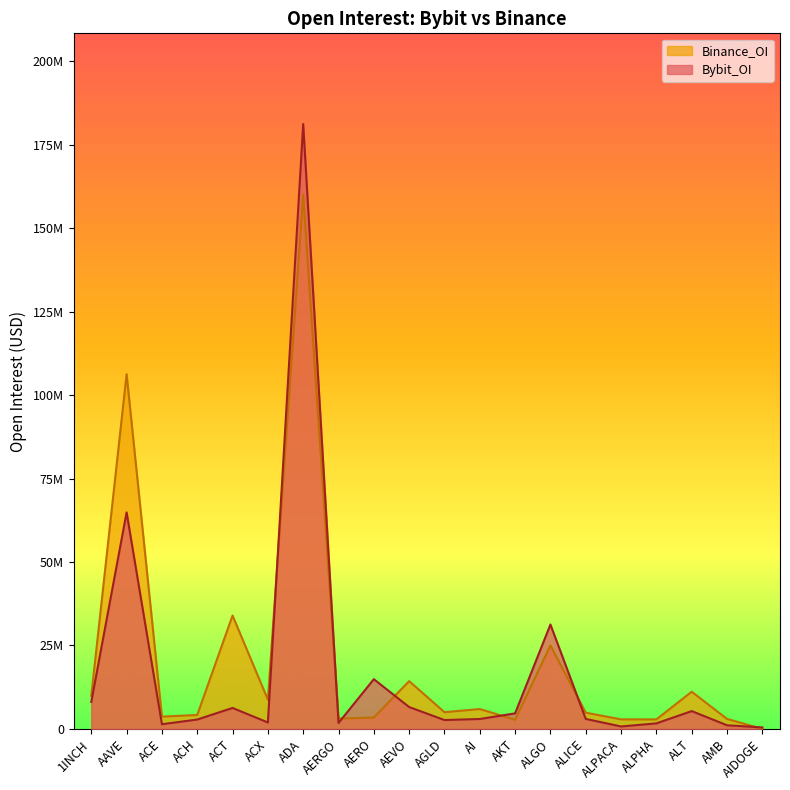

What position from the right is AMB?

2